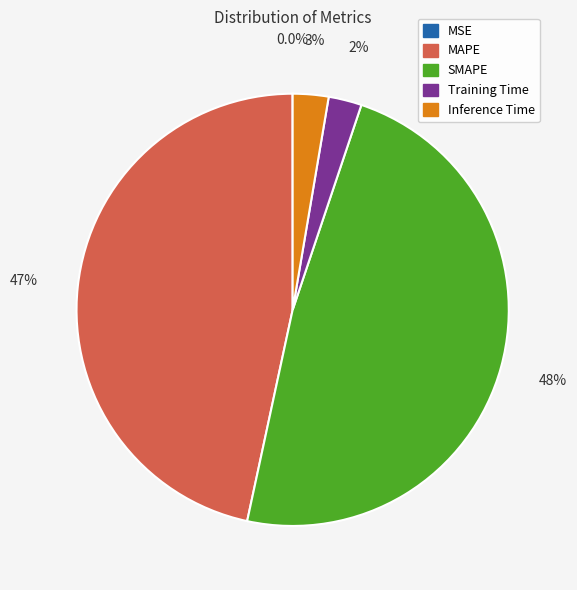

What is the ratio of the value at SMAPE to the value at MAPE?

1.0